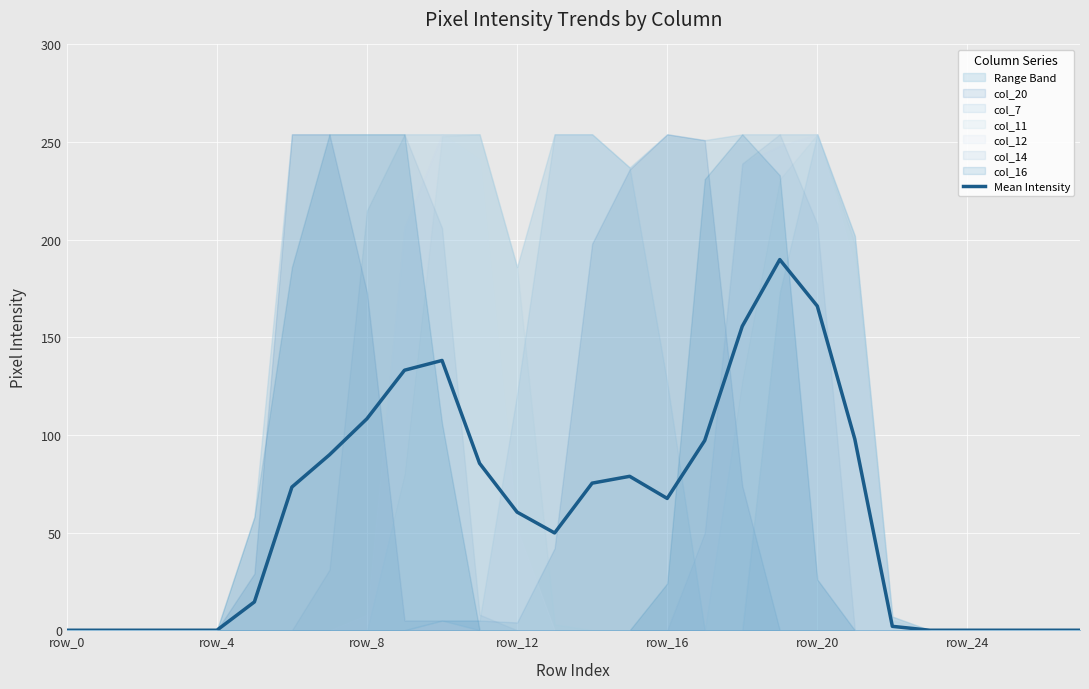

What is the sum of all values?

1683.3